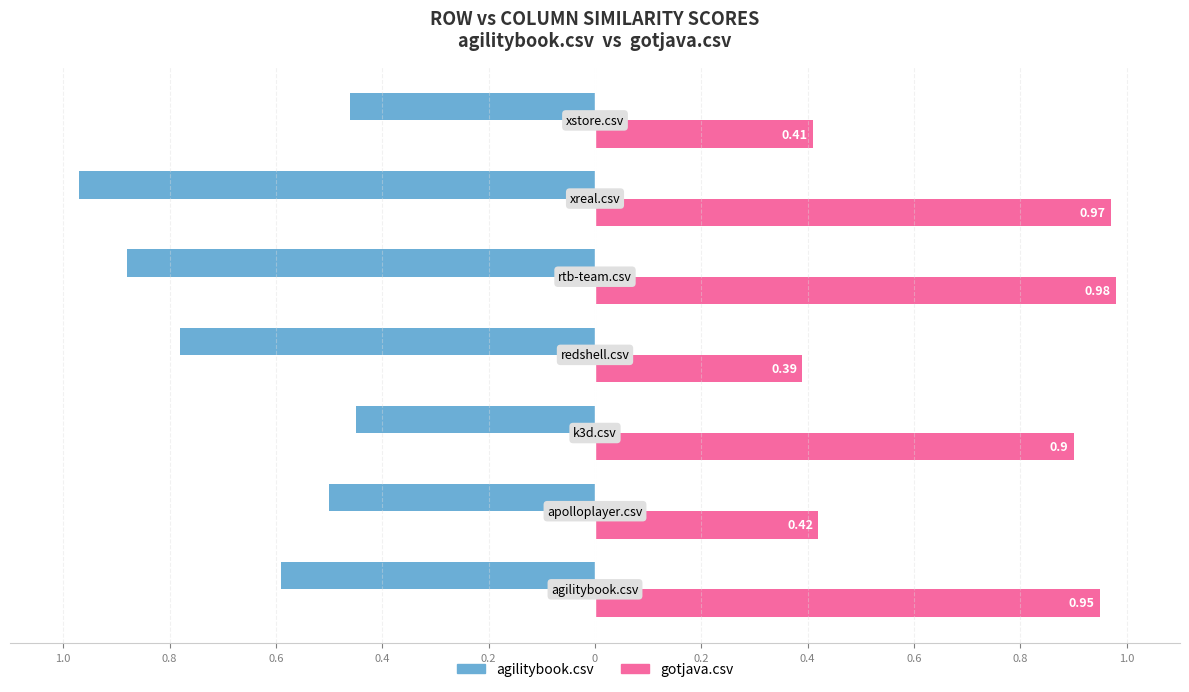

What are all the series names shown in the legend?

agilitybook.csv, gotjava.csv